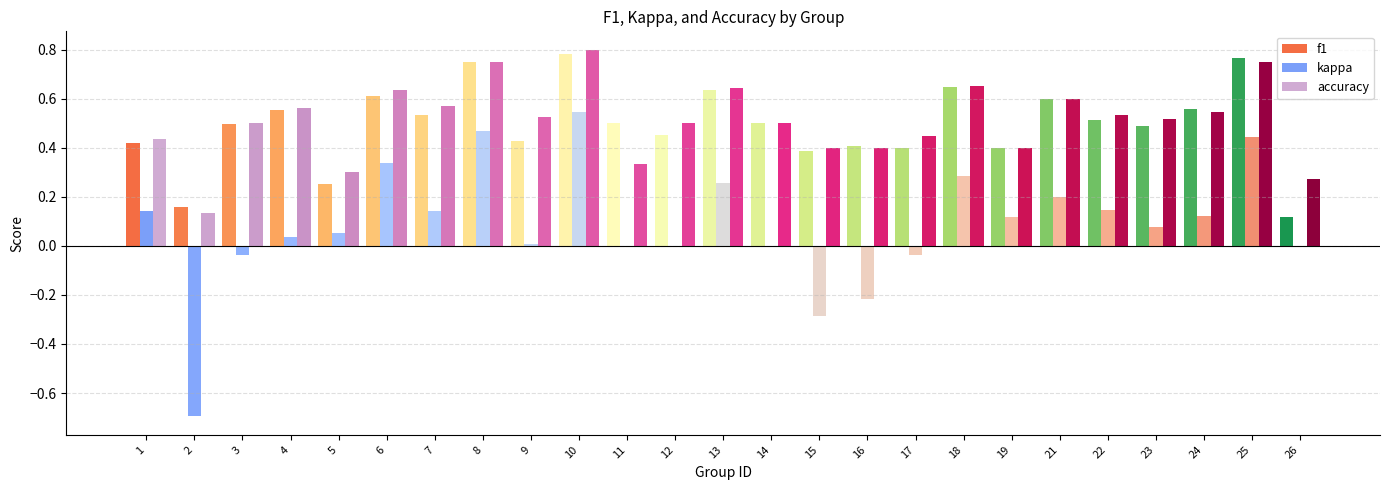

Which series has the largest total across all categories?

accuracy